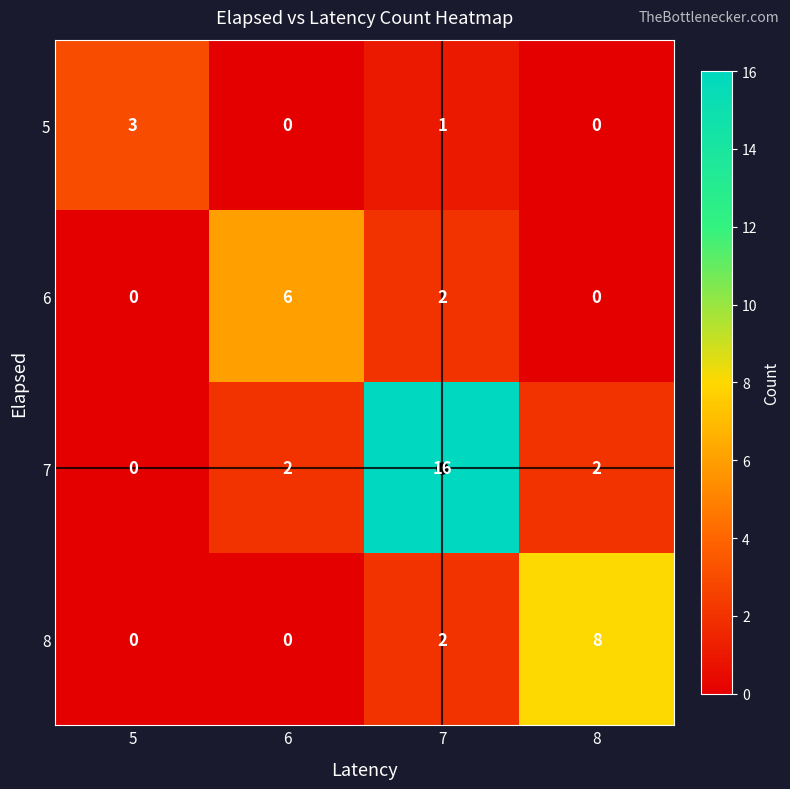

Where does the 5 series first go above 1?

5